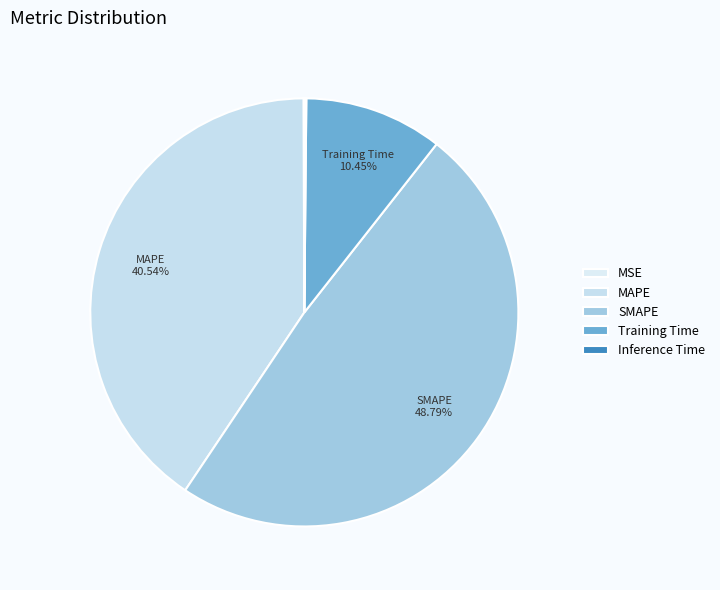

Is SMAPE the majority of the pie?

No